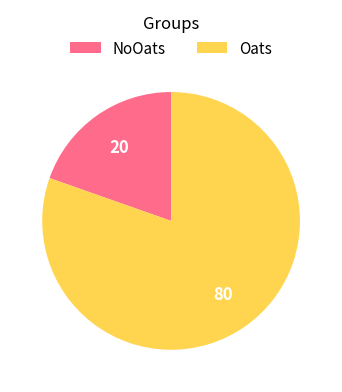

Is it true that NoOats is 20% of the pie?

True